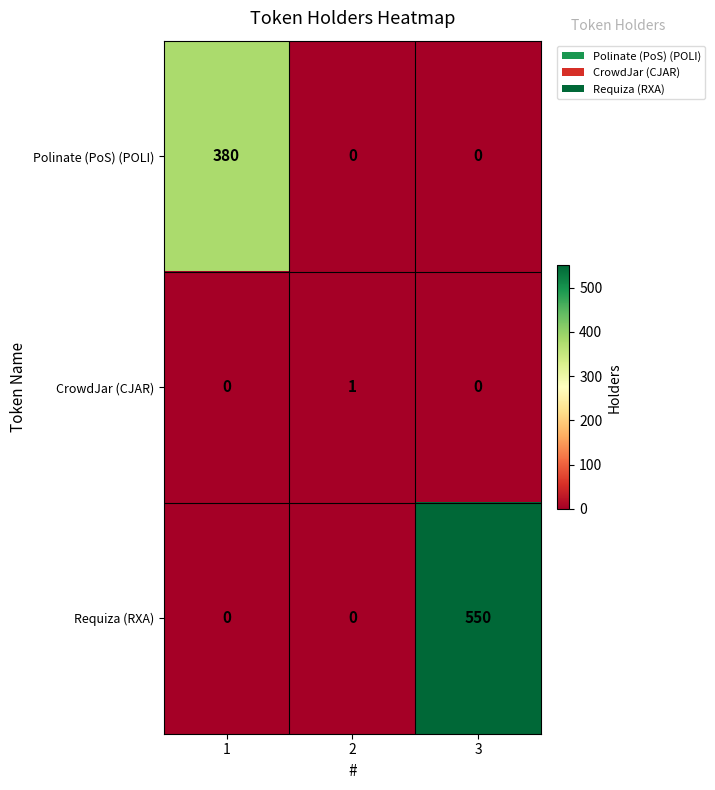

The Polinate (PoS) (POLI) series shows 104 at 1. True or false?

False